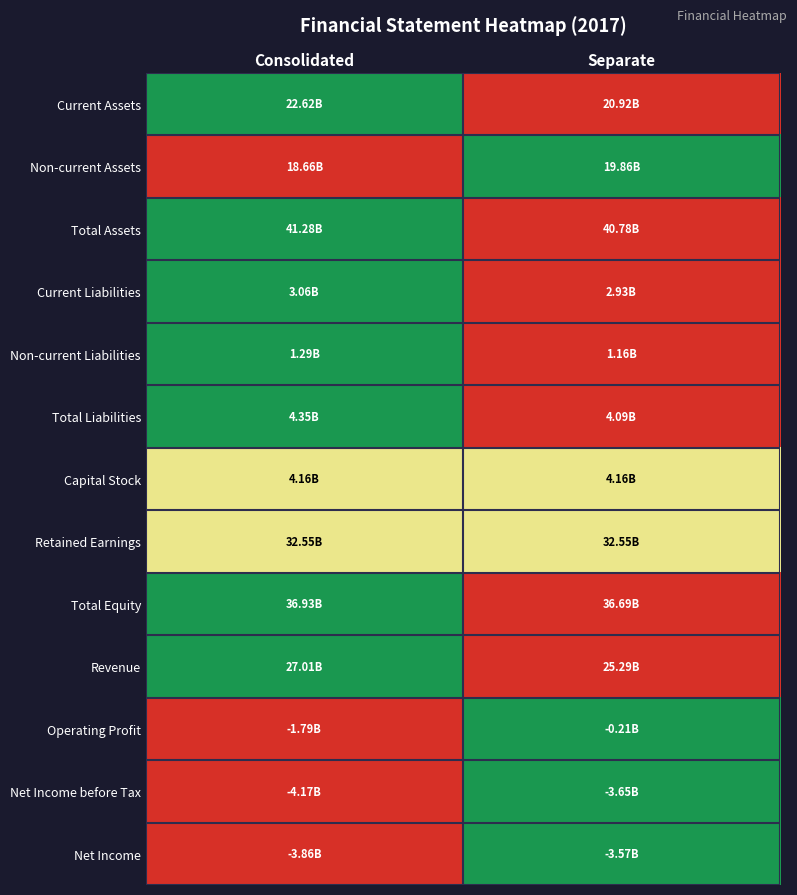

Reading left to right, what are all the values shown in this chart?

Current Assets: Consolidated=1.0	Separate=0.0
Non-current Assets: Consolidated=0.0	Separate=1.0
Total Assets: Consolidated=1.0	Separate=0.0
Current Liabilities: Consolidated=1.0	Separate=0.0
Non-current Liabilities: Consolidated=1.0	Separate=0.0
Total Liabilities: Consolidated=1.0	Separate=0.0
Capital Stock: Consolidated=0.5	Separate=0.5
Retained Earnings: Consolidated=0.5	Separate=0.5
Total Equity: Consolidated=1.0	Separate=0.0
Revenue: Consolidated=1.0	Separate=0.0
Operating Profit: Consolidated=0.0	Separate=1.0
Net Income before Tax: Consolidated=0.0	Separate=1.0
Net Income: Consolidated=0.0	Separate=1.0